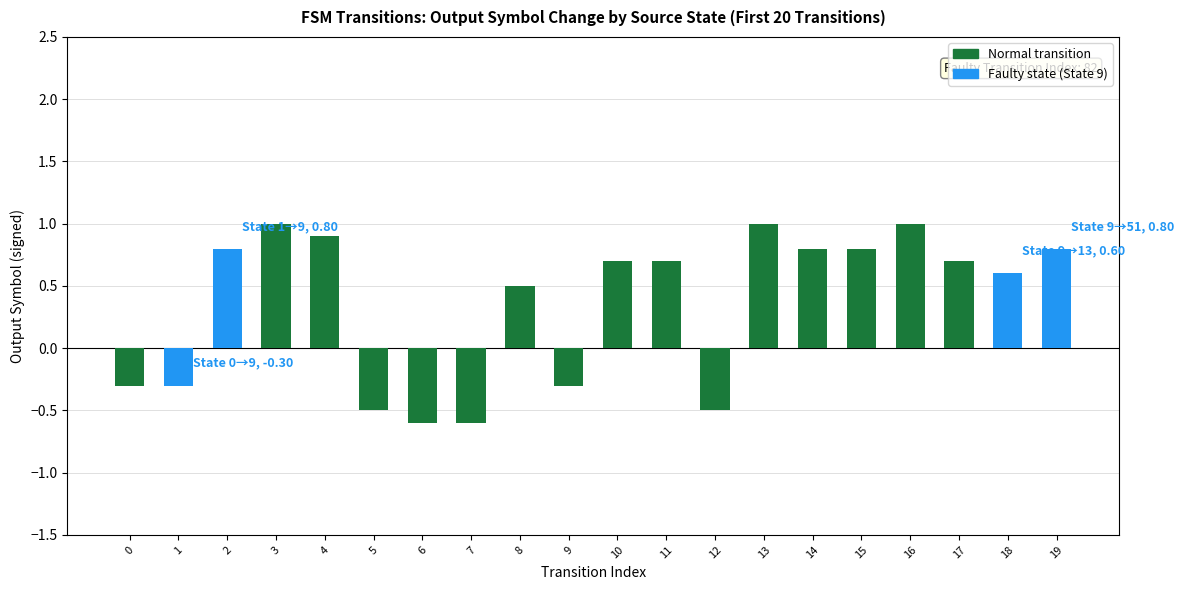

Reading left to right, extract all data points from this chart.

0=-0.3	1=-0.3	2=0.8	3=1.0	4=0.9	5=-0.5	6=-0.6	7=-0.6	8=0.5	9=-0.3	10=0.7	11=0.7	12=-0.5	13=1.0	14=0.8	15=0.8	16=1.0	17=0.7	18=0.6	19=0.8